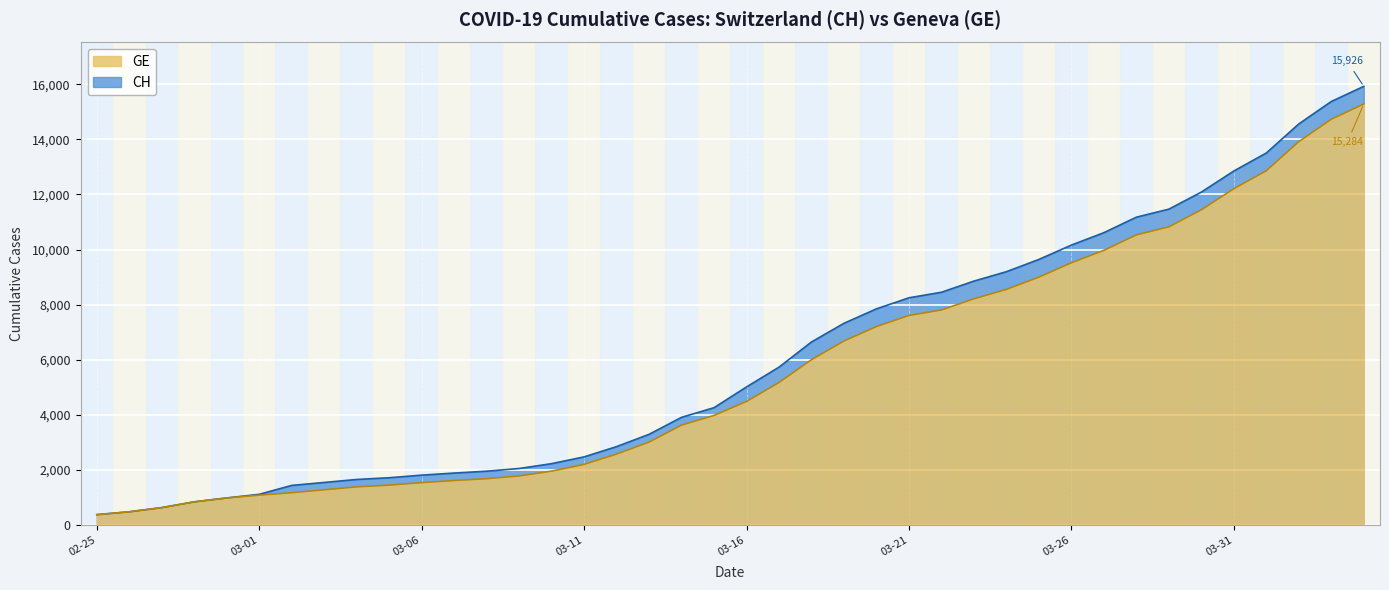

Rank the series by their average value, from highest to lowest.

CH, GE